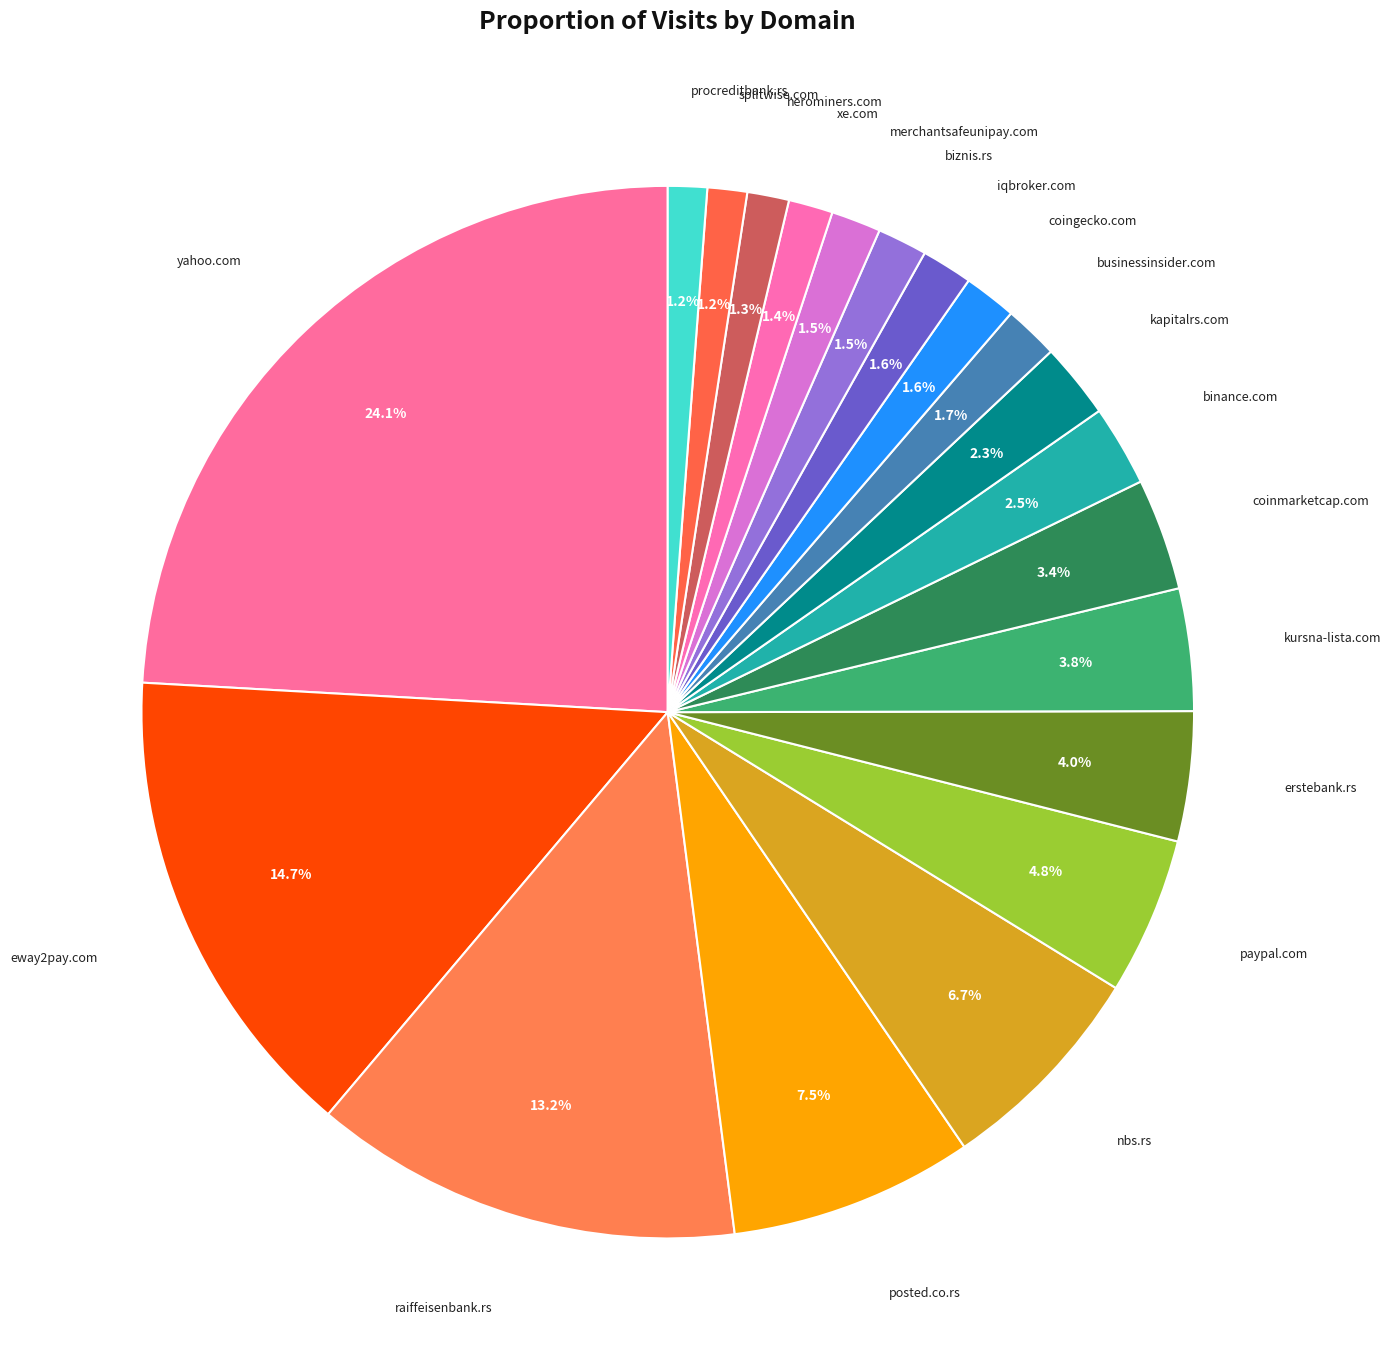

Between paypal.com and erstebank.rs, which is larger?

paypal.com